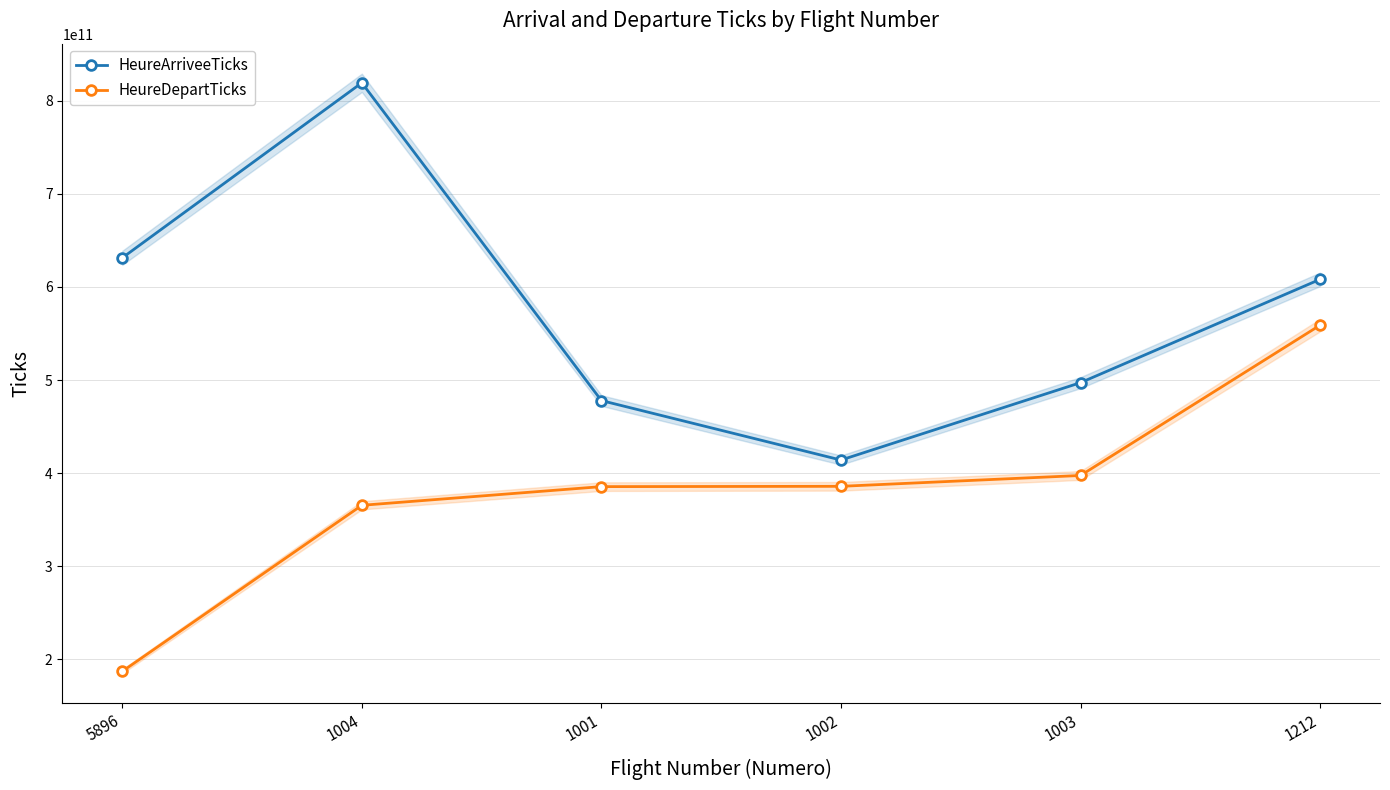

Where does the HeureDepartTicks series first go above 385910000000?

1003